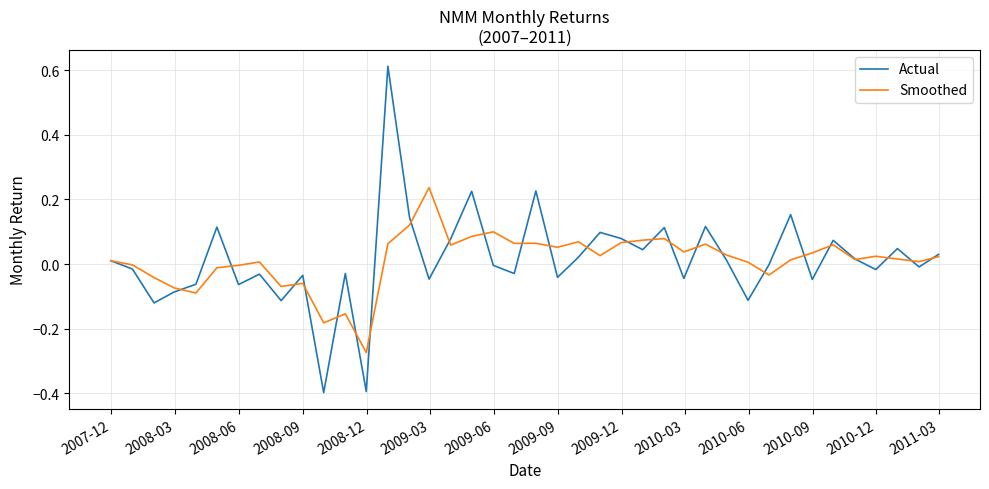

Which series has the largest range (max minus min)?

Actual